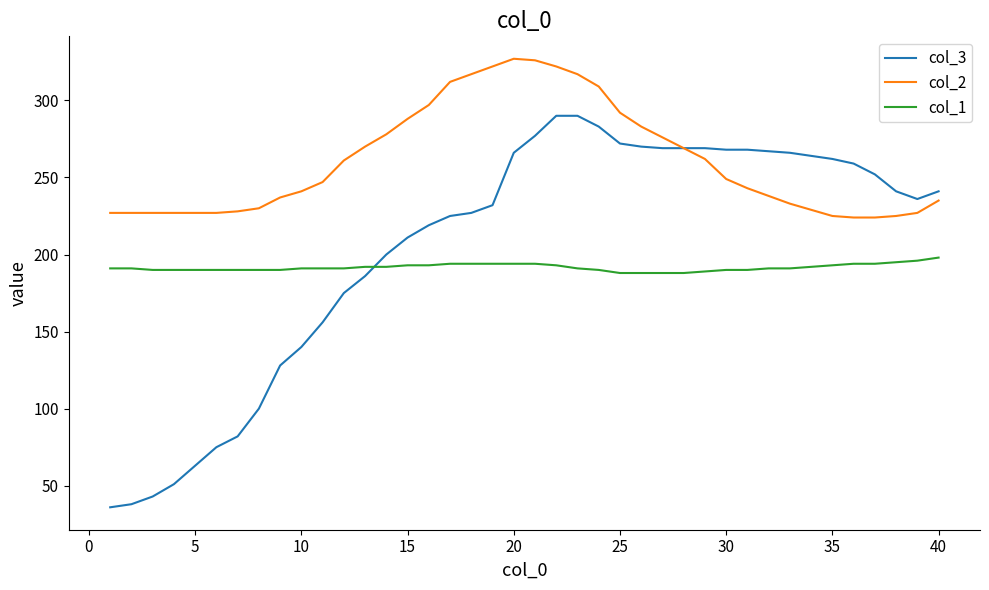

What is the smallest value displayed?

36